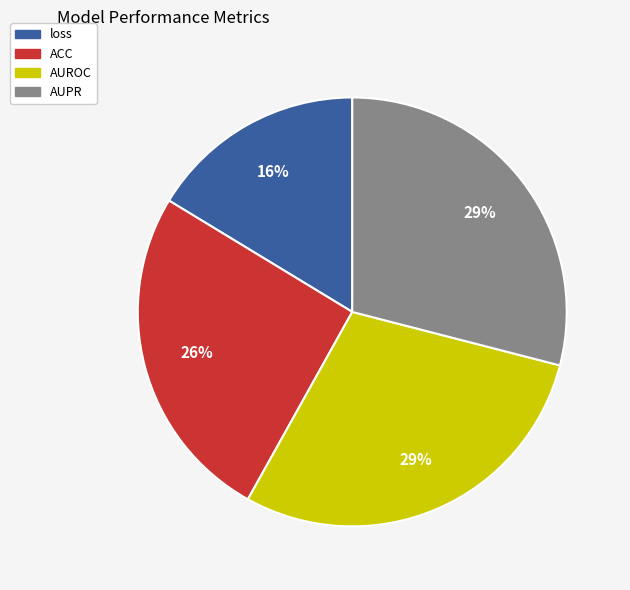

To the nearest percent, what percentage of the pie is ACC?

26%